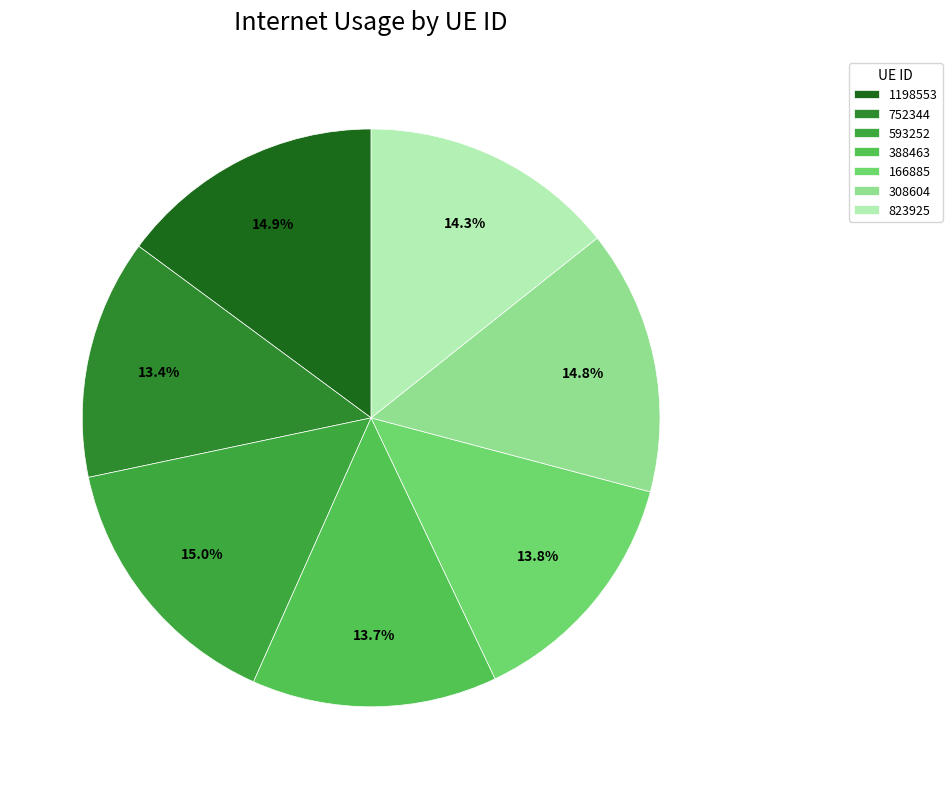

Is there any slice that represents more than half of the pie?

No